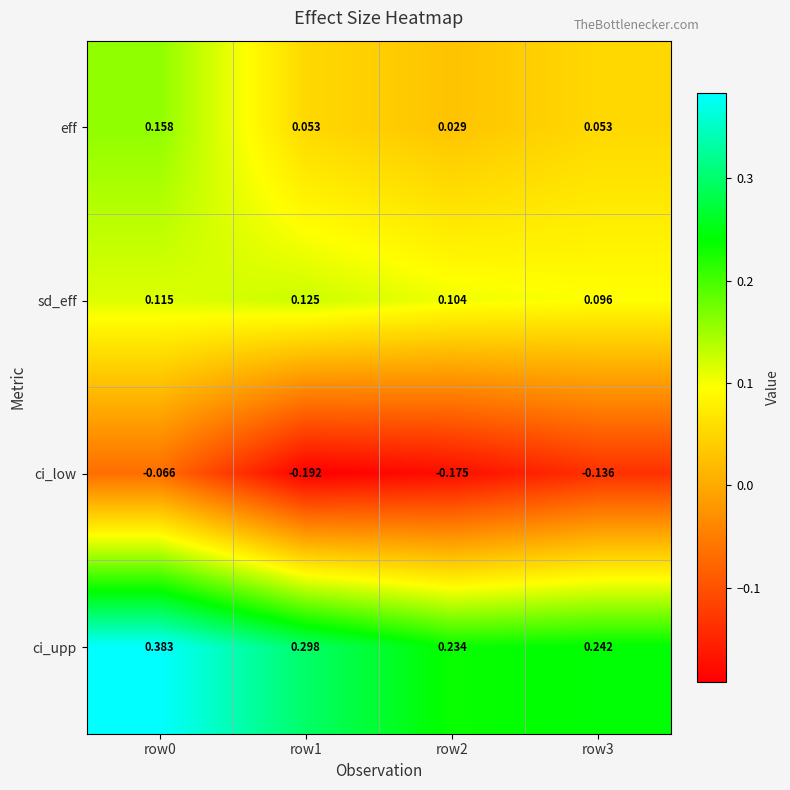

Between row2 and row3, which series saw the biggest shift?

ci_low